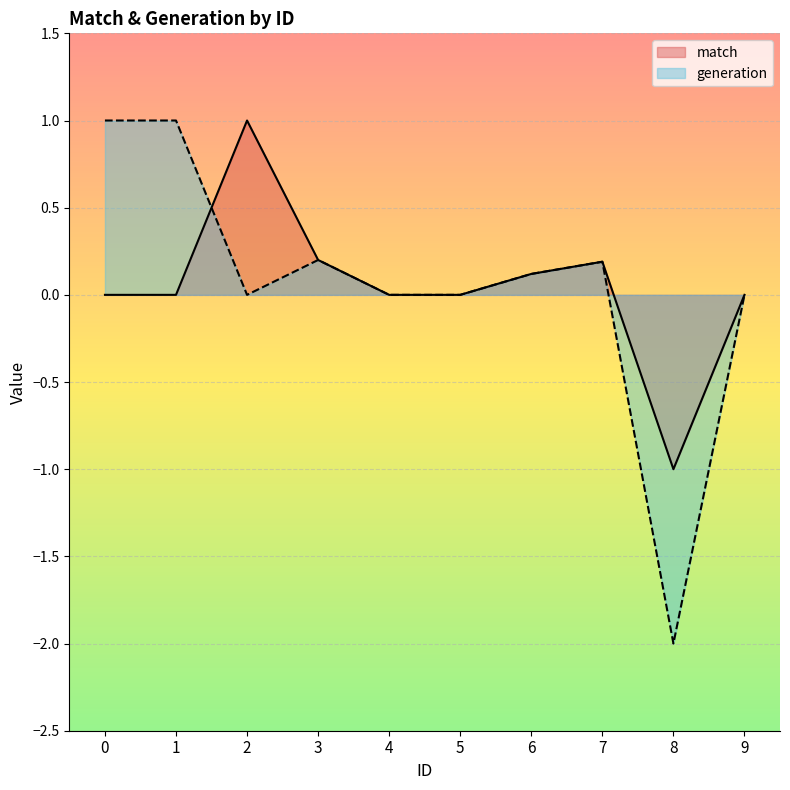

How many data points in generation are above 0?

5